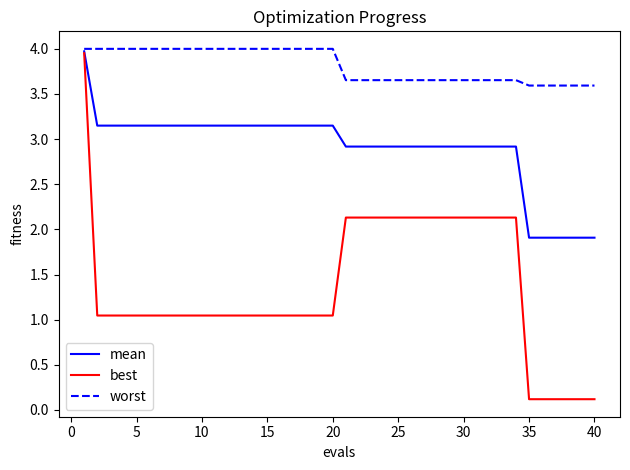

Which series has the largest range (max minus min)?

best